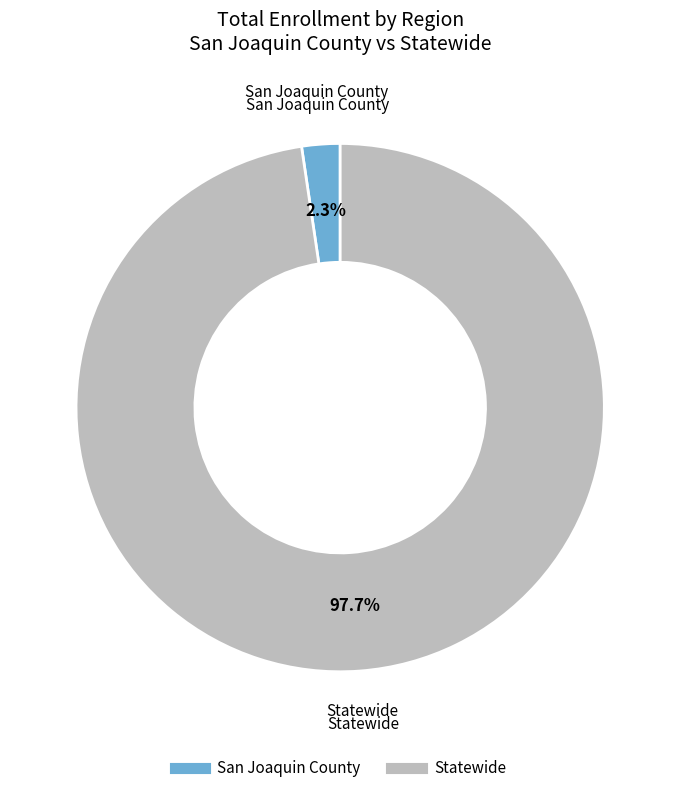

How many segments does this pie chart have?

2